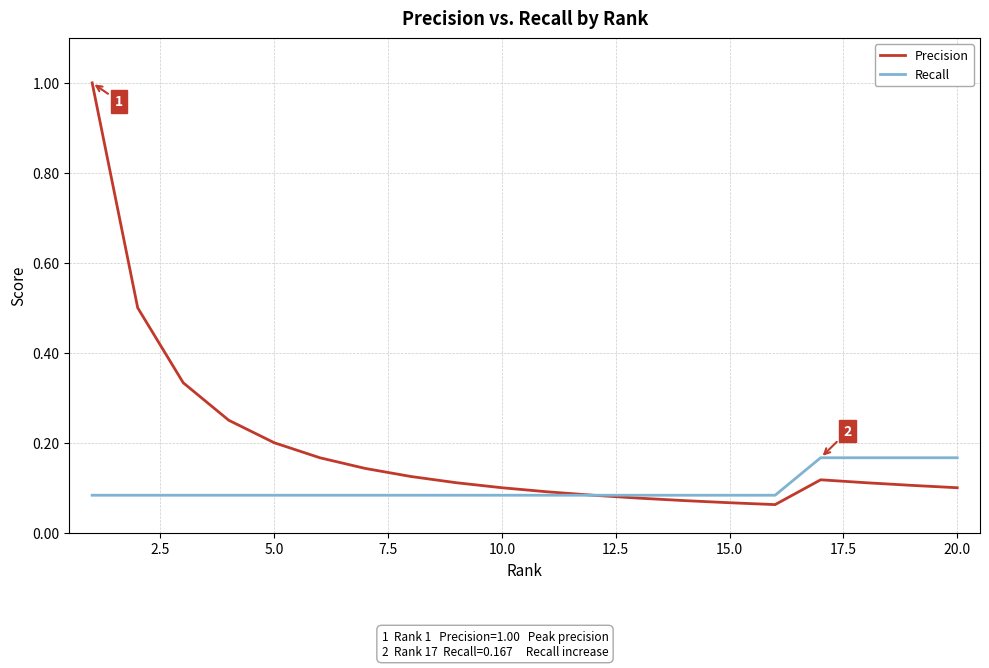

Rank the series by their average value, from highest to lowest.

Precision, Recall